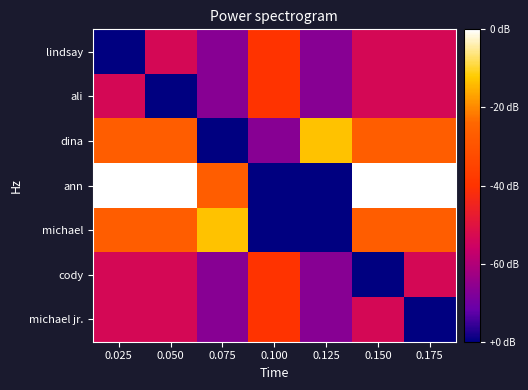

Rank the series at 0.075 from lowest to highest value.

dina, lindsay, ali, cody, michael jr., ann, michael